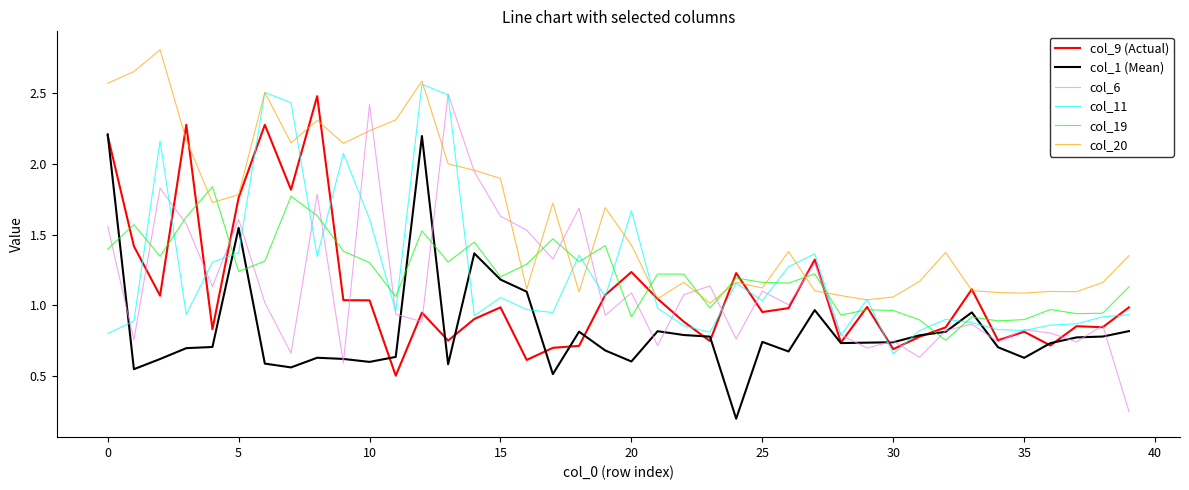

Which series has the largest total across all categories?

col_20